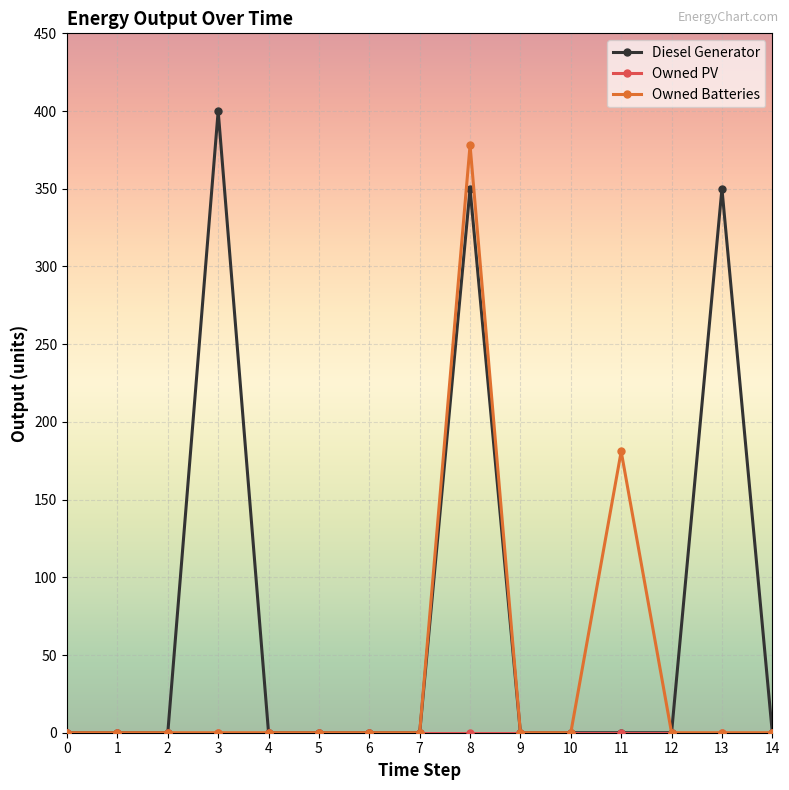

The Diesel Generator series shows 0 at 6. True or false?

True